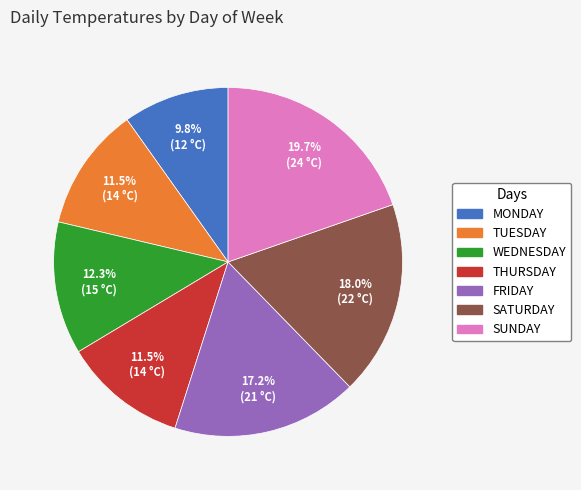

Does any single category account for the majority?

No